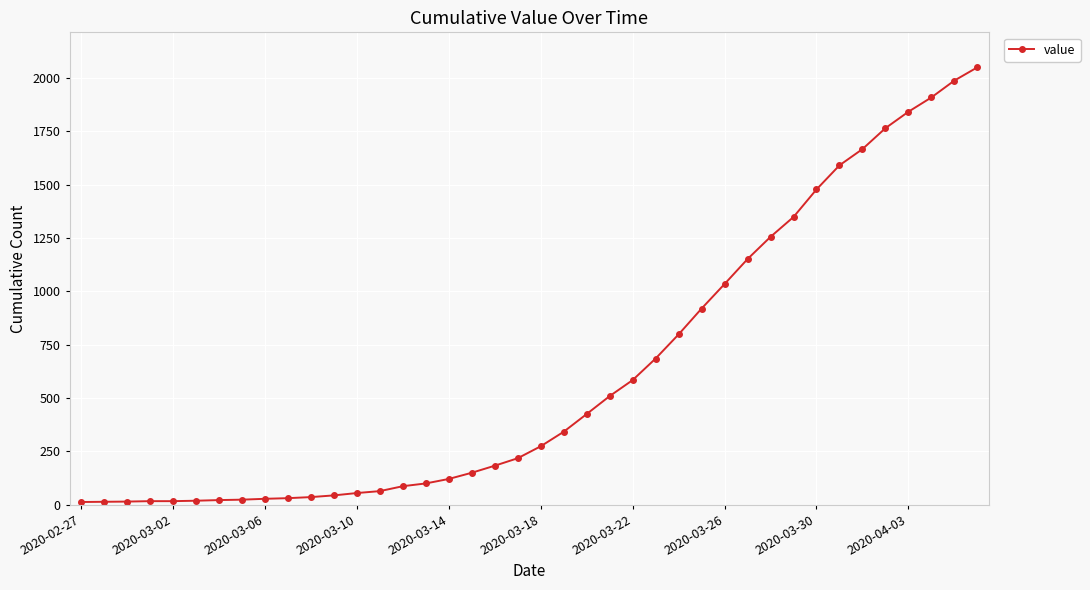

How many series are shown in this chart?

1